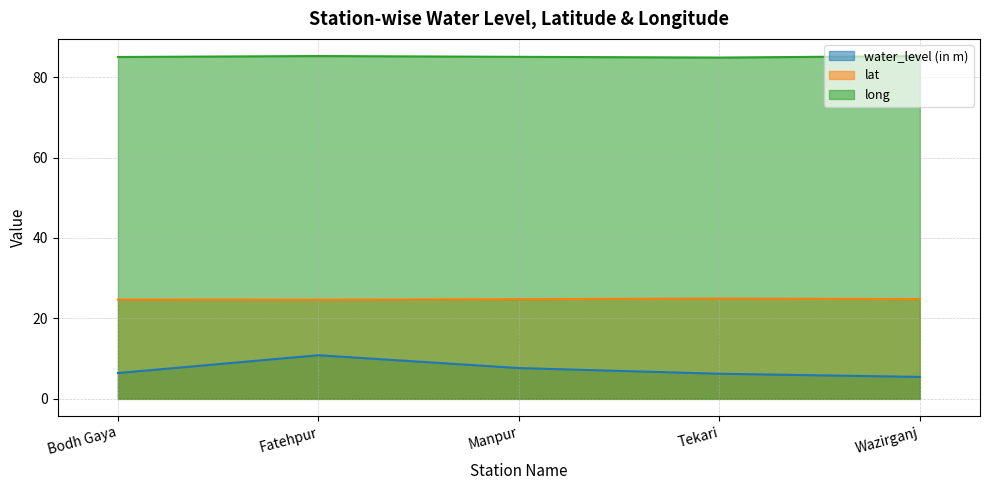

The value of lat at Wazirganj is 42.5. True or false?

False